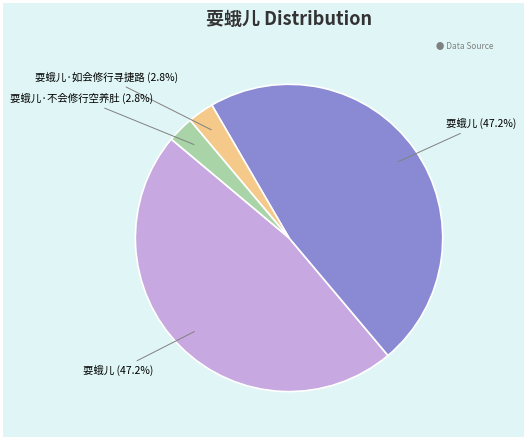

Is there a majority slice in this chart?

No